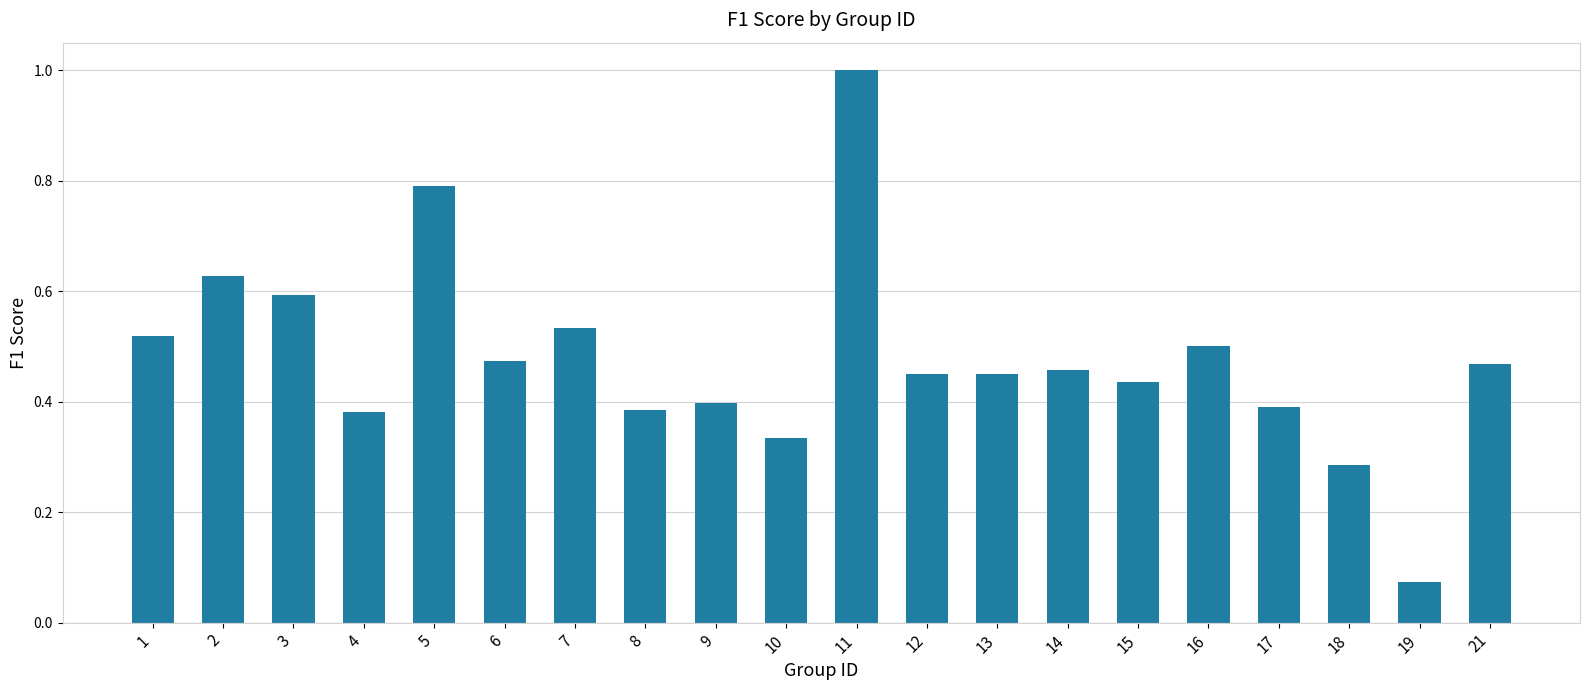

What is the sum of the values at 10 and 13?

0.8